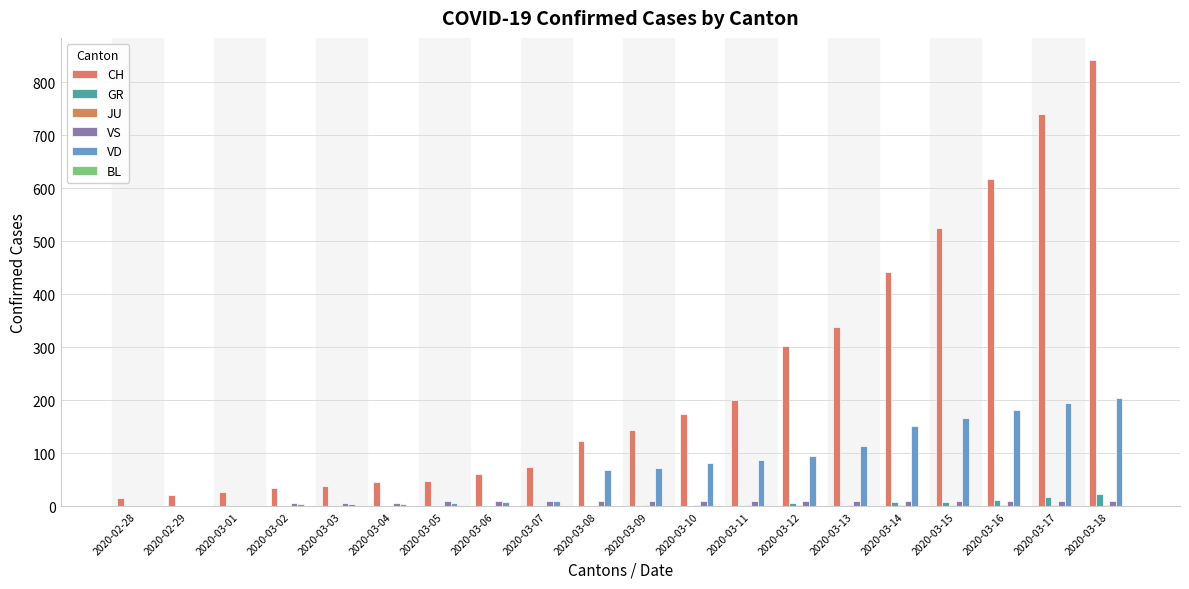

What is the difference between the highest and lowest values at 2020-03-09?

145